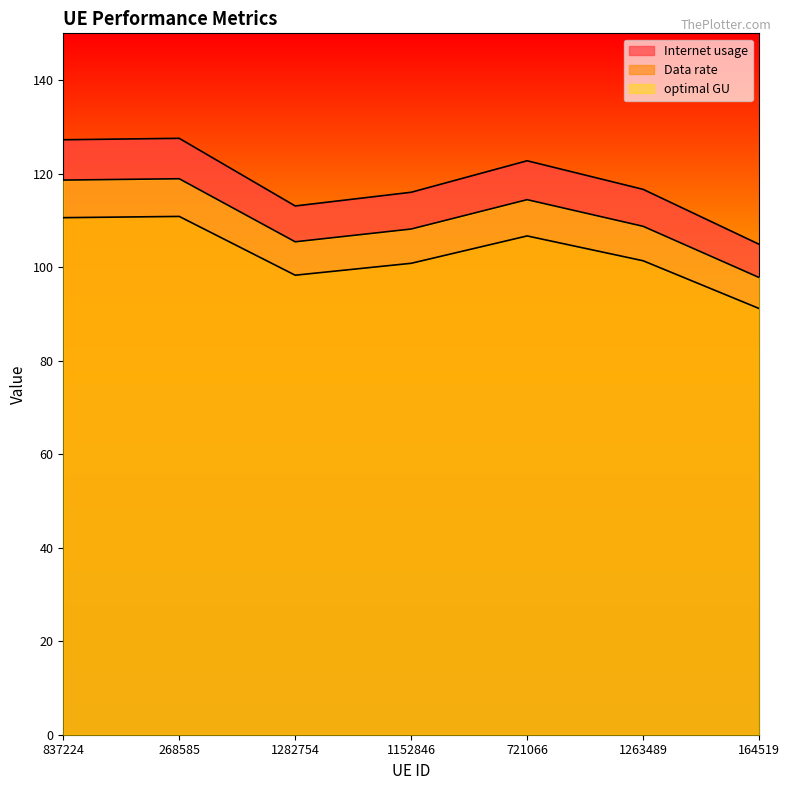

What is the difference between the highest and lowest values at 1282754?

14.8